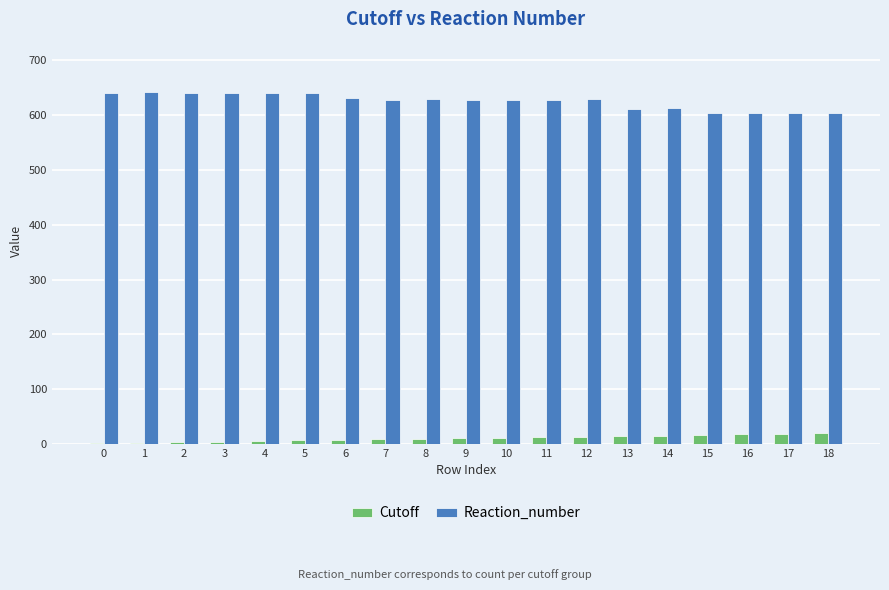

The Reaction_number series shows 627 at 10. True or false?

True